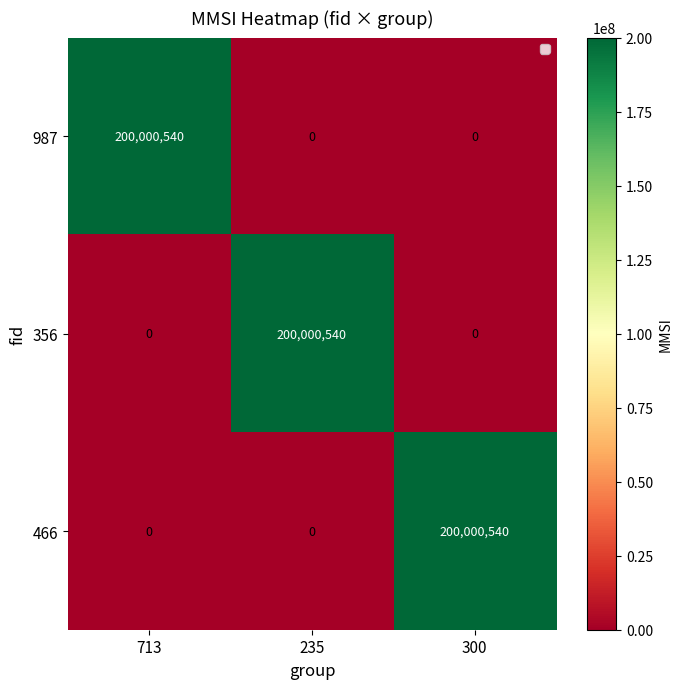

At how many categories does at least one series exceed 44900961?

3